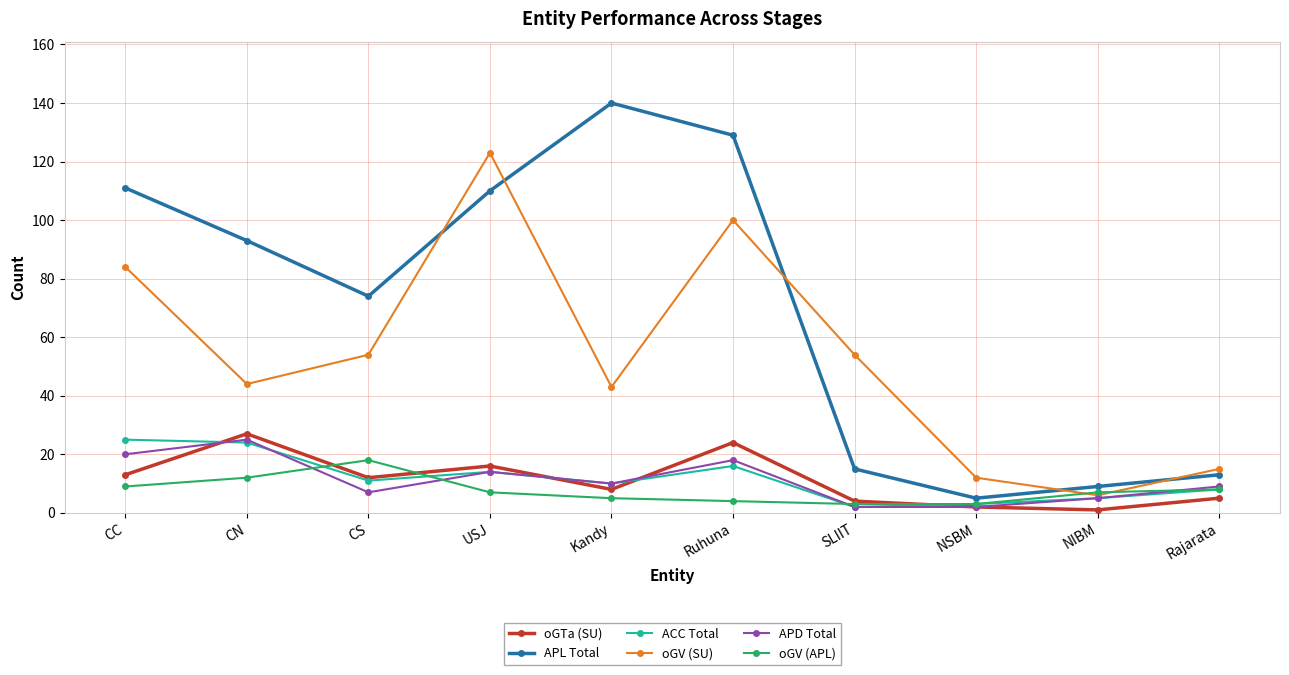

What is the difference between the oGTa (SU) values at CN and Ruhuna?

3